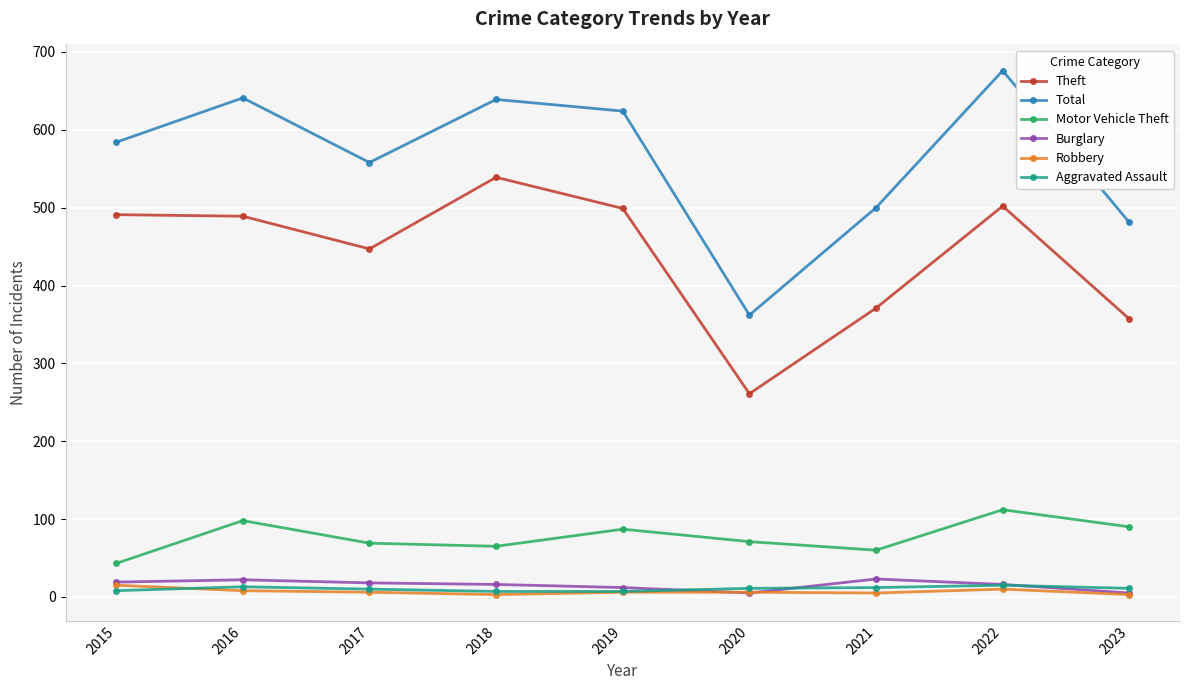

Which series has the widest spread of values?

Total